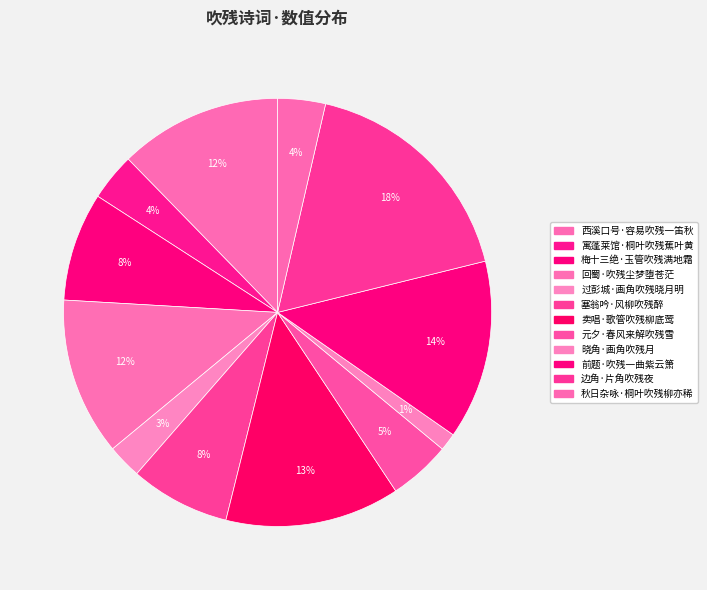

How many segments does this pie chart have?

12